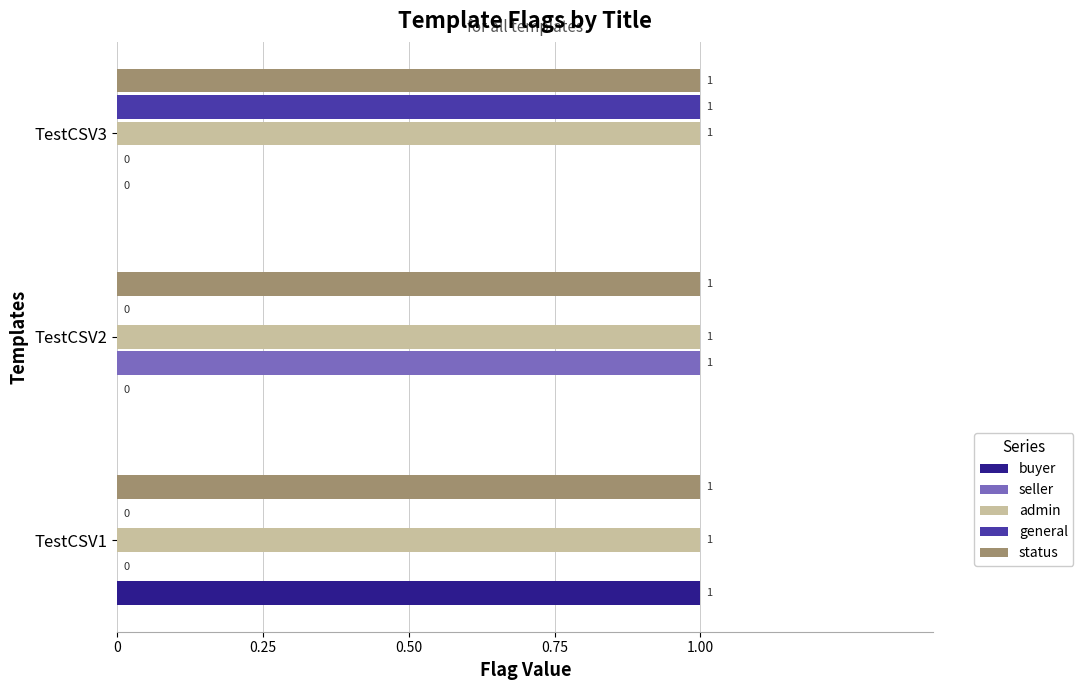

The value of seller at TestCSV1 is 0. True or false?

True